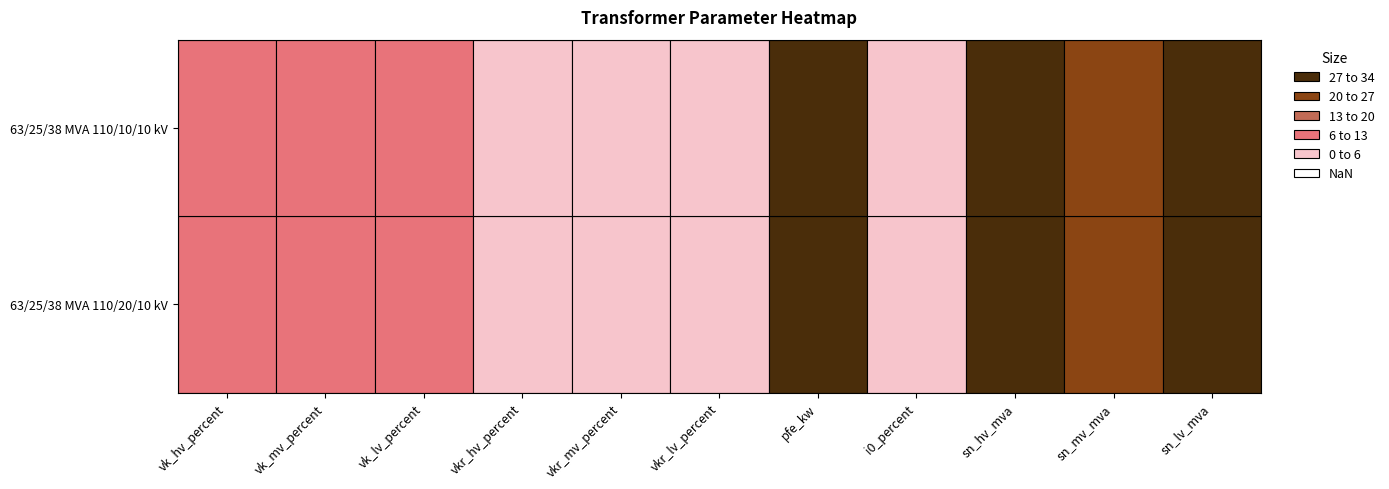

What is the average value of the 63/25/38 MVA 110/10/10 kV series?

17.6